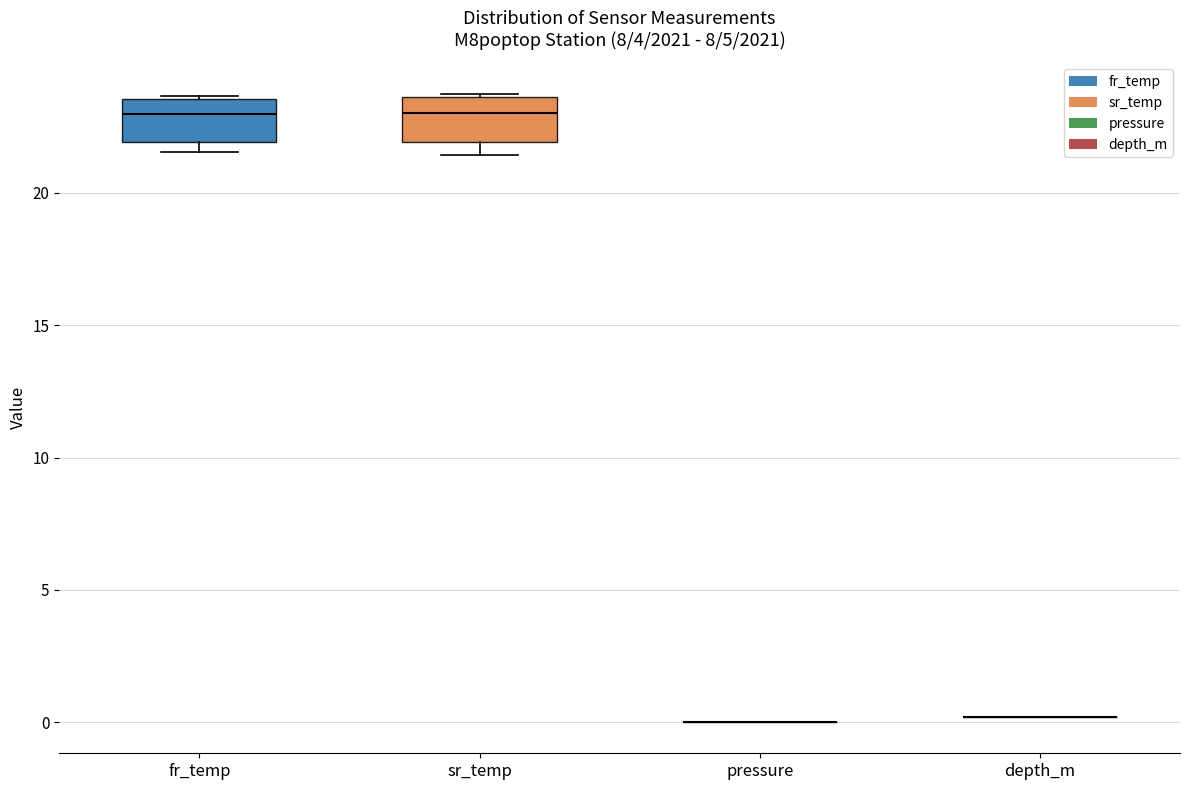

Reading left to right, transcribe this box plot: for each box, give where its median line is, the range the box spans, and where its two whiskers end, as read against the y-axis. The values are not printed on the chart, so give them approximately, as read against the axis.

fr_temp: median 23.0, box 22.0 to 23.5, whiskers 21.5 to 23.5
sr_temp: median 23.0, box 22.0 to 23.5, whiskers 21.5 to 23.5
pressure: box collapsed to a line at 0.0, whiskers 0.0 to 0.0
depth_m: box collapsed to a line at 0.0, whiskers 0.0 to 0.0